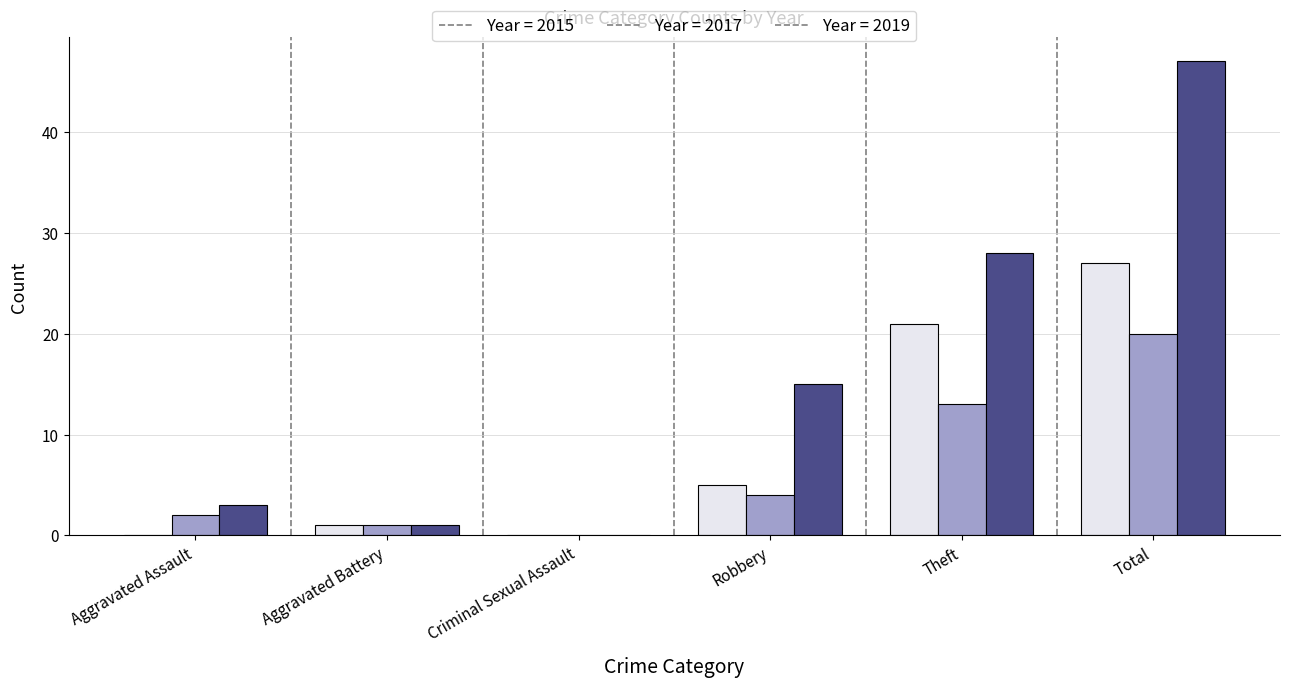

Count the number of data series in this chart.

3